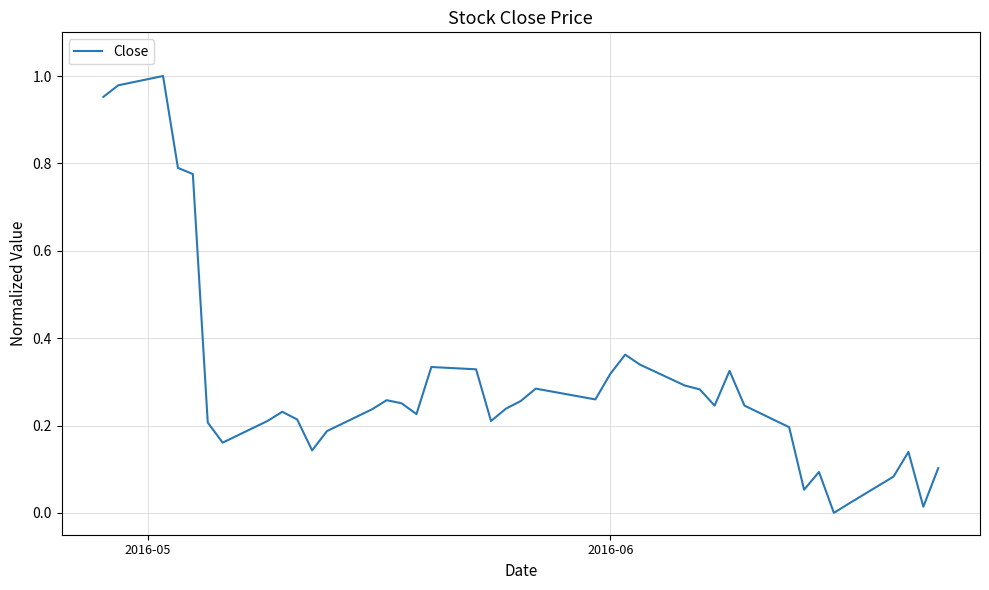

Does the chart display data point markers on the line(s)?

No